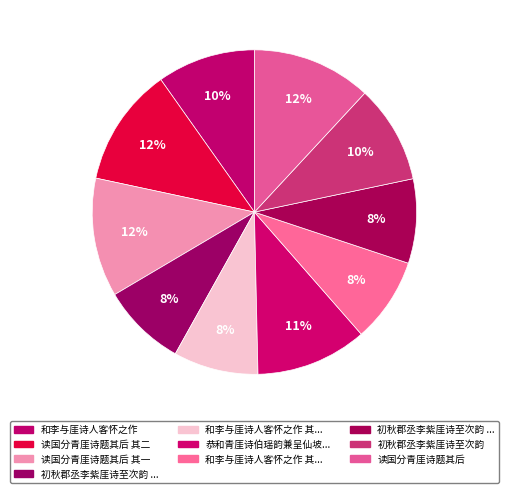

Rank the categories by value from highest to lowest.

读国分青厓诗题其后, 读国分青厓诗题其后 其二, 读国分青厓诗题其后 其一, 恭和青厓诗伯瑶韵兼呈仙坡诗伯顺乞诲正, 初秋郡丞李紫厓诗至次韵, 和李与厓诗人客怀之作, 和李与厓诗人客怀之作 其二, 和李与厓诗人客怀之作 其一, 初秋郡丞李紫厓诗至次韵 其二, 初秋郡丞李紫厓诗至次韵 其一